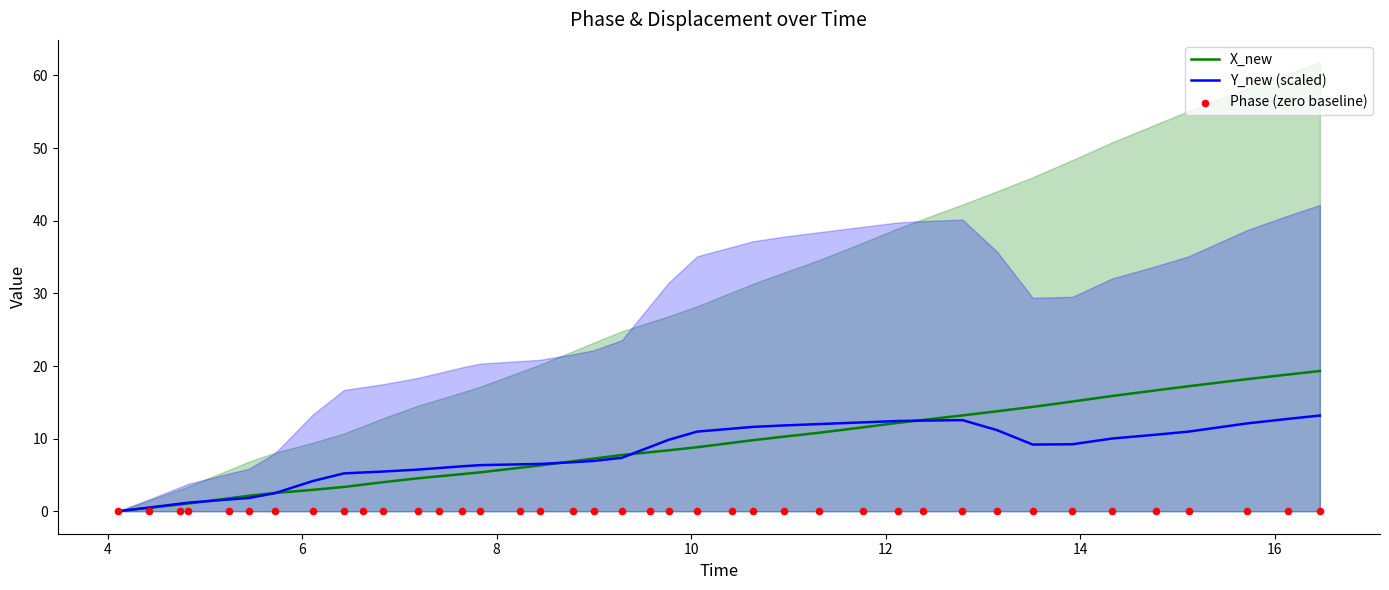

What are all the series names shown in the legend?

X_new, Y_new (scaled), Phase (zero baseline)